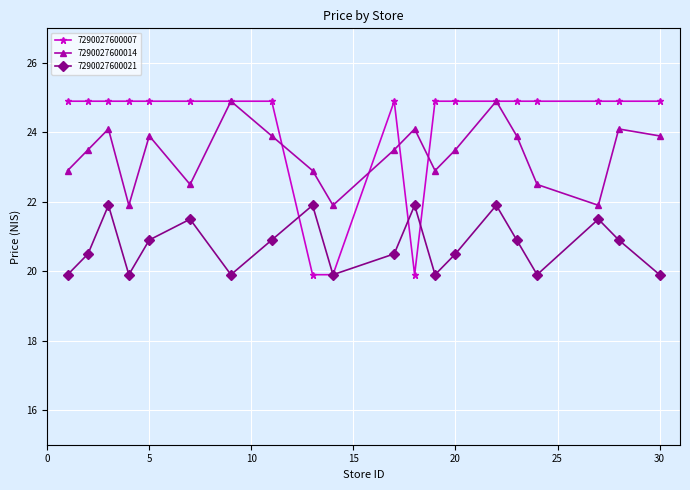

Which series has the largest total across all categories?

7290027600007